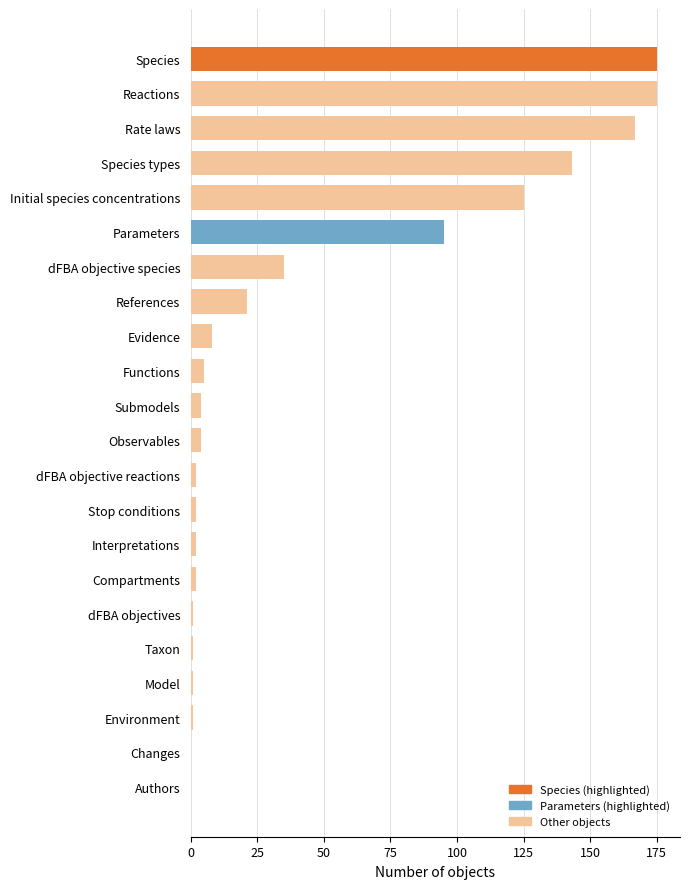

Reading bottom to top, what are all the values shown in this chart?

Authors=0	Changes=0	Environment=1	Model=1	Taxon=1	dFBA objectives=1	Compartments=2	Interpretations=2	Stop conditions=2	dFBA objective reactions=2	Observables=4	Submodels=4	Functions=5	Evidence=8	References=21	dFBA objective species=35	Parameters=95	Initial species concentrations=125	Species types=143	Rate laws=167	Reactions=175	Species=175